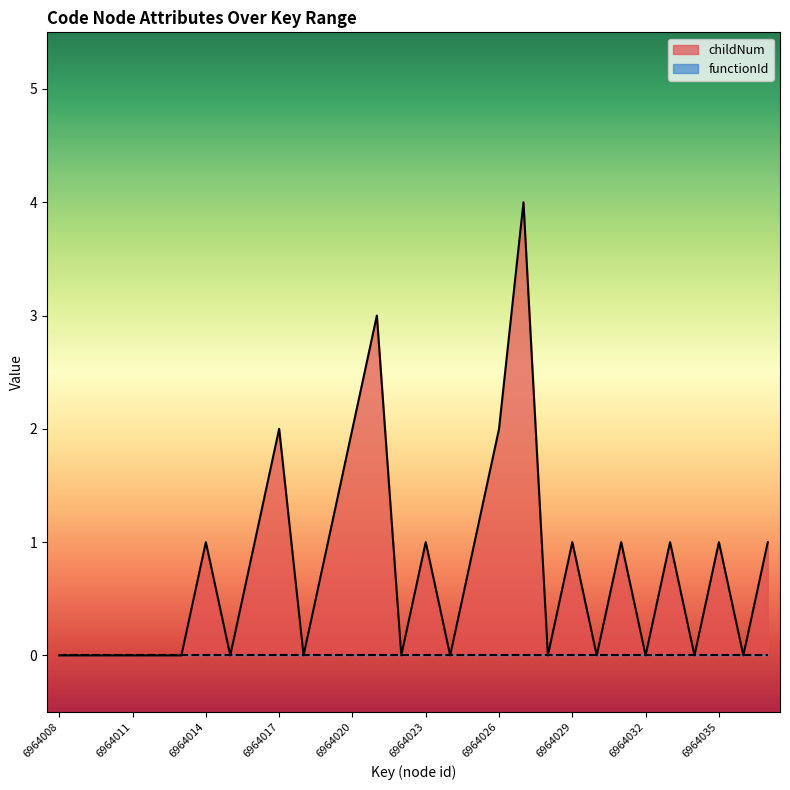

Reading right to left, list all the values displayed in this chart.

6964037=1	6964036=0	6964035=1	6964034=0	6964033=1	6964032=0	6964031=1	6964030=0	6964029=1	6964028=0	6964027=4	6964026=2	6964025=1	6964024=0	6964023=1	6964022=0	6964021=3	6964020=2	6964019=1	6964018=0	6964017=2	6964016=1	6964015=0	6964014=1	6964013=0	6964012=0	6964011=0	6964010=0	6964009=0	6964008=0